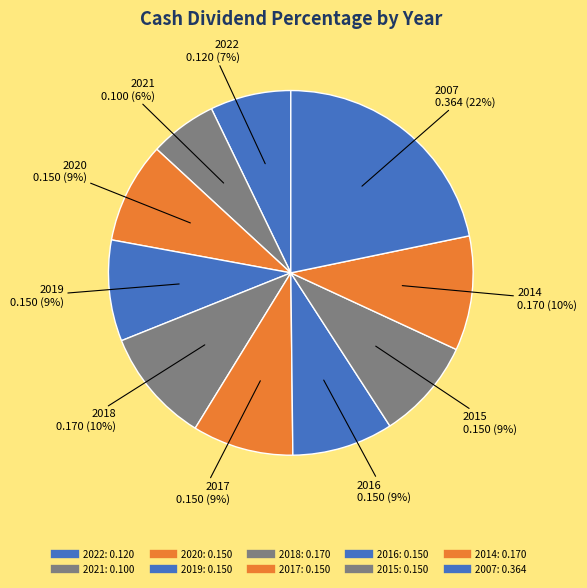

Count the number of slices in the pie.

10